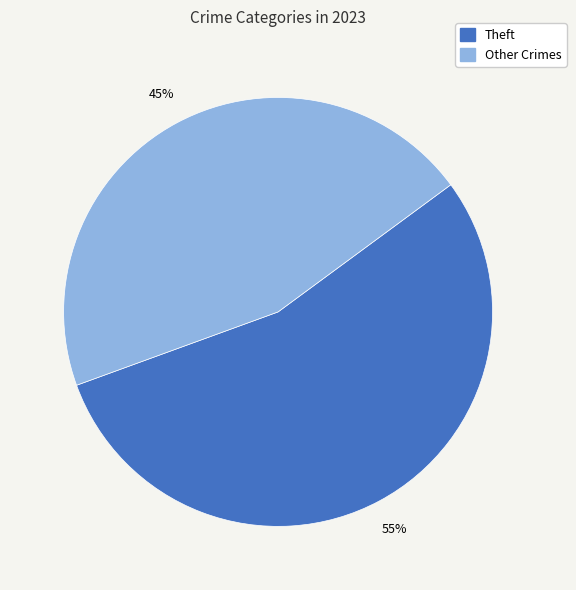

True or false: Theft accounts for 55% of the total.

True